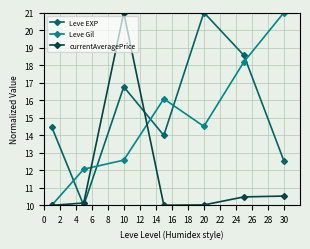

Which series ends up on top after the final intersection of currentAveragePrice and Leve EXP?

Leve EXP